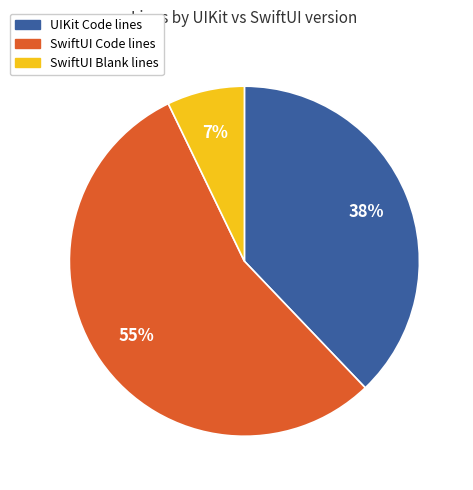

Is there any slice that represents more than half of the pie?

Yes